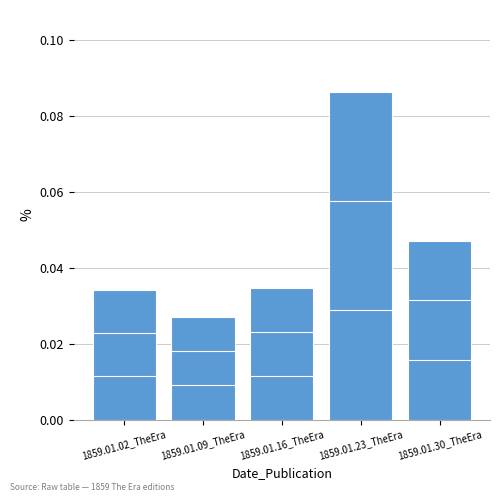

Between 1859.01.30_TheEra and 1859.01.16_TheEra, which is larger?

1859.01.30_TheEra